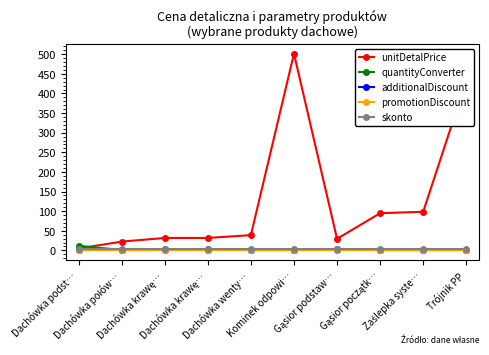

Is the value of additionalDiscount at Dachówka krawę… greater than the value of quantityConverter at Dachówka wenty…?

No